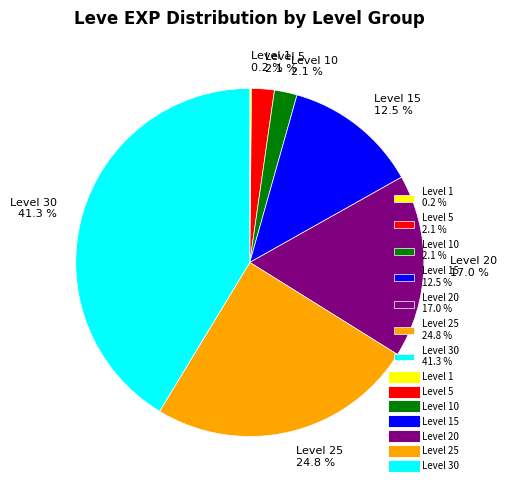

Which slice is the largest?

Level 30 41.3 %